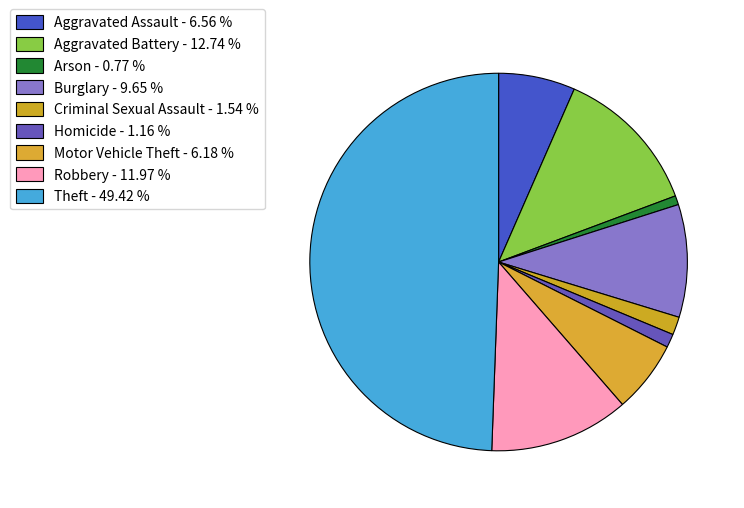

How many slices are in this pie chart?

9